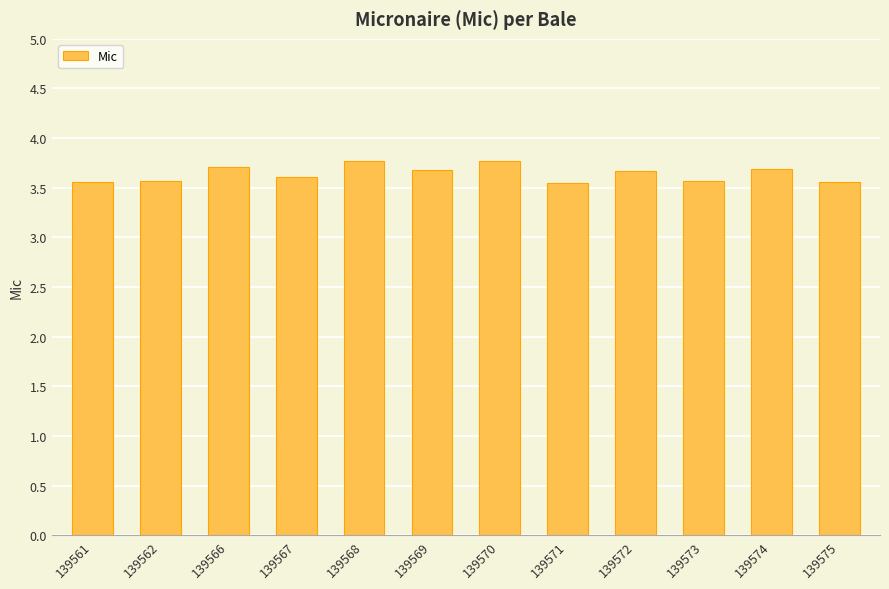

Is it true that the value at 139571 is 3.5?

True